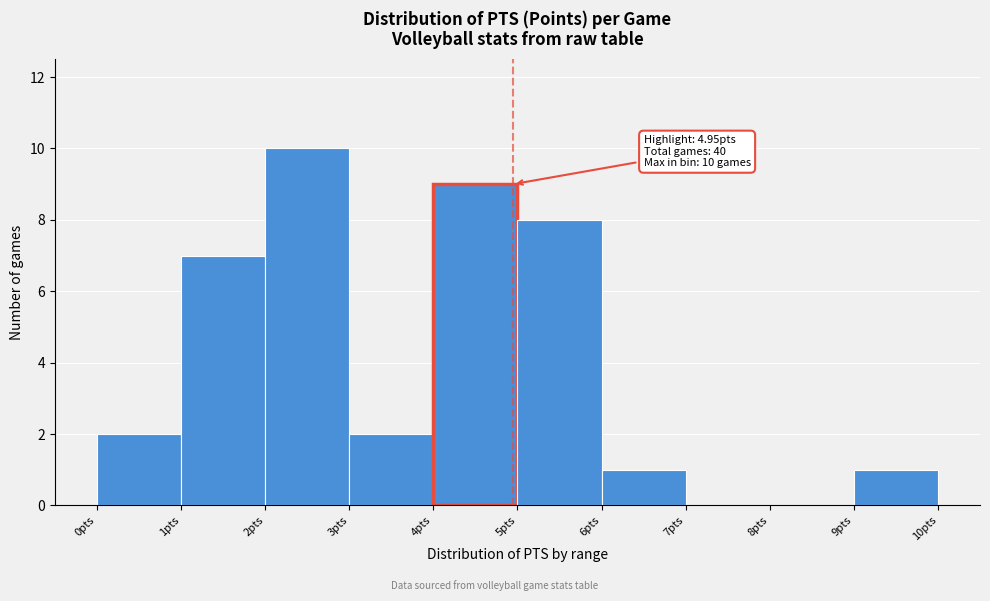

Which range on the x-axis has the tallest bar?

2 to 3